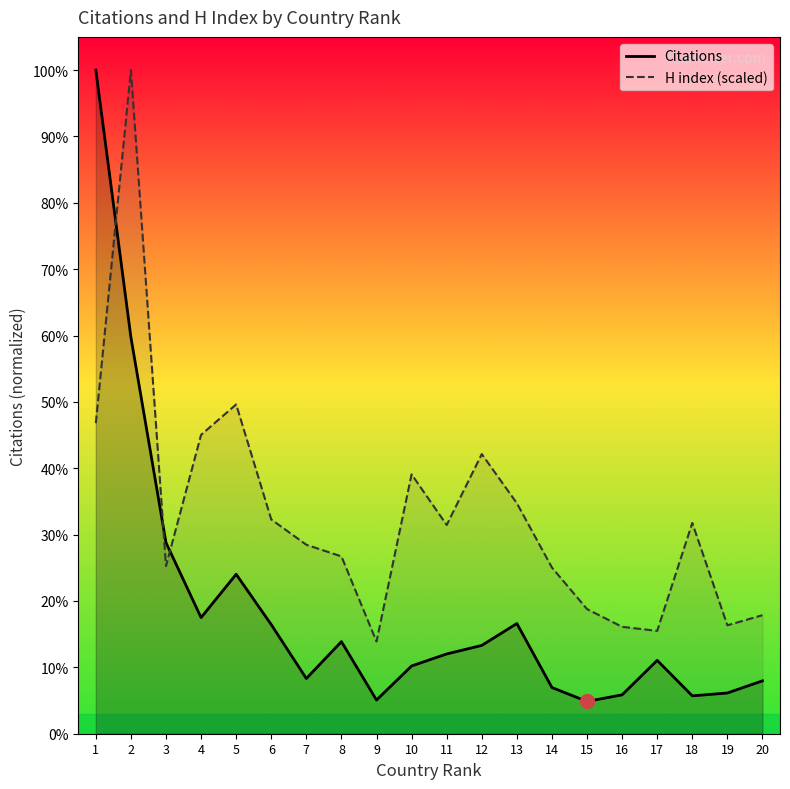

Does the chart display data point markers on the line(s)?

No